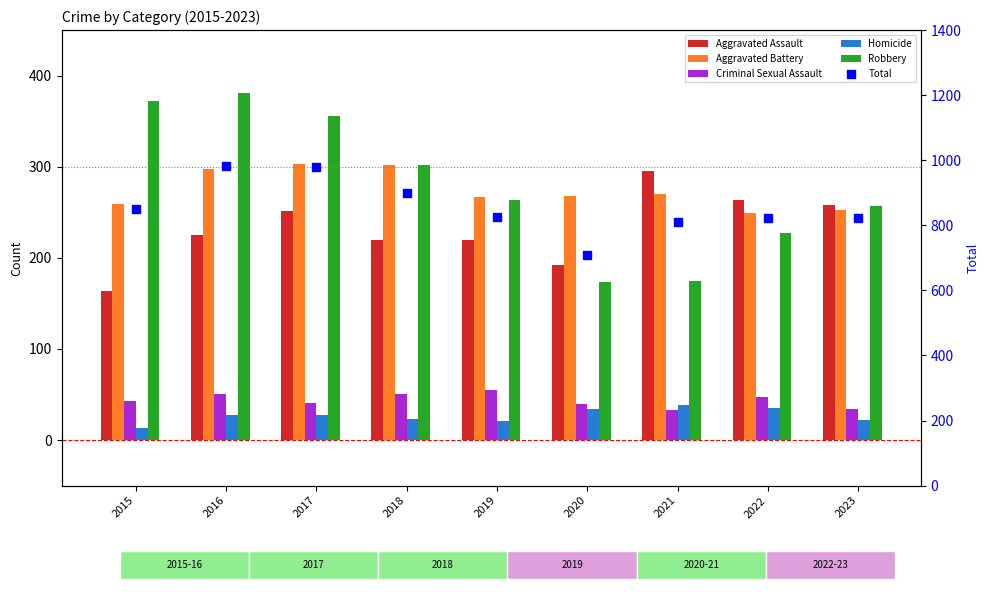

Is the value of Criminal Sexual Assault at 2016 greater than the value of Total at 2023?

No